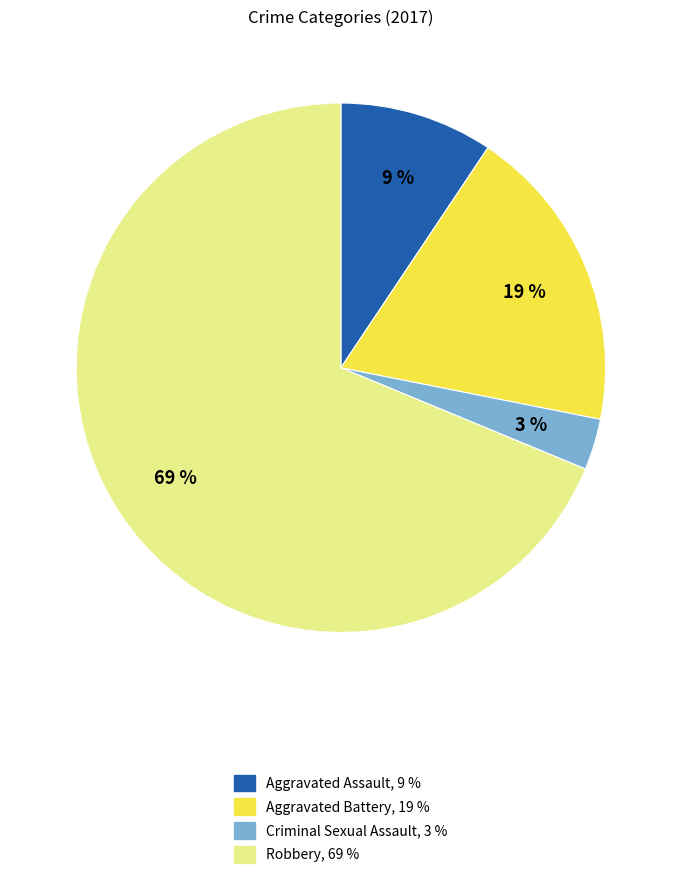

Does any single category account for the majority?

Yes